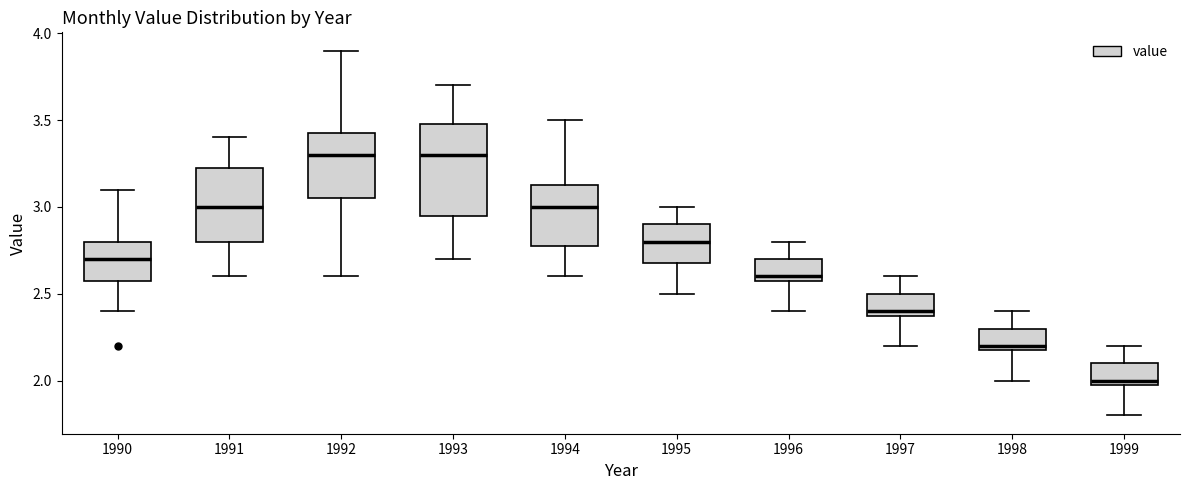

Reading left to right, transcribe this box plot: for each box, give where its median line is, the range the box spans, and where its two whiskers end, as read against the y-axis. The values are not printed on the chart, so give them approximately, as read against the axis.

1990: median 2.70, box 2.60 to 2.80, whiskers 2.40 to 3.10
1991: median 3.00, box 2.80 to 3.25, whiskers 2.60 to 3.40
1992: median 3.30, box 3.05 to 3.45, whiskers 2.60 to 3.90
1993: median 3.30, box 2.95 to 3.50, whiskers 2.70 to 3.70
1994: median 3.00, box 2.80 to 3.15, whiskers 2.60 to 3.50
1995: median 2.80, box 2.70 to 2.90, whiskers 2.50 to 3.00
1996: median 2.60 (just above the box's lower edge), box 2.60 to 2.70, whiskers 2.40 to 2.80
1997: median 2.40 (just above the box's lower edge), box 2.40 to 2.50, whiskers 2.20 to 2.60
1998: median 2.20 (just above the box's lower edge), box 2.20 to 2.30, whiskers 2.00 to 2.40
1999: median 2.00 (just above the box's lower edge), box 2.00 to 2.10, whiskers 1.80 to 2.20